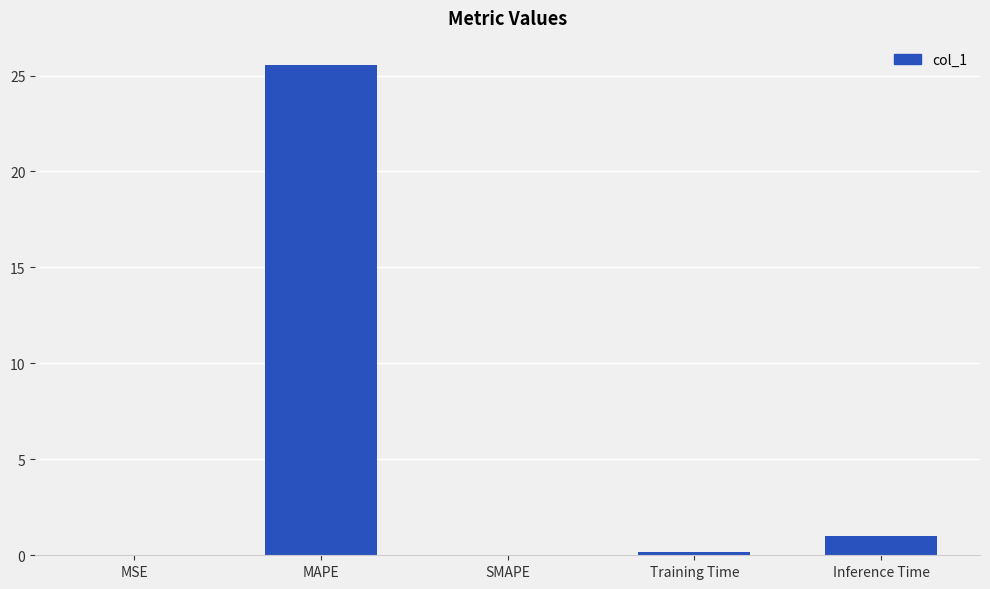

Read the value at MAPE.

25.5